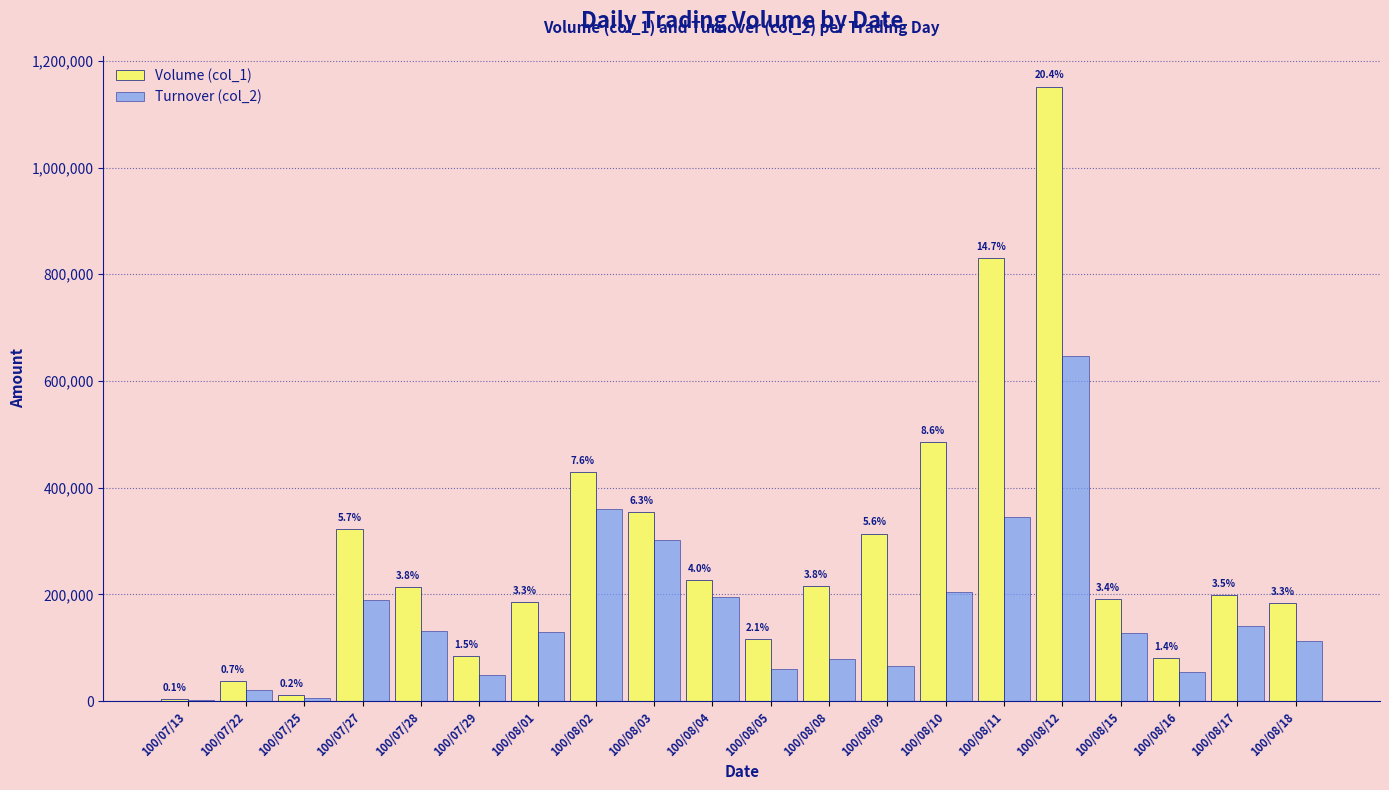

The value of Volume (col_1) at 100/08/18 is 184000. True or false?

True